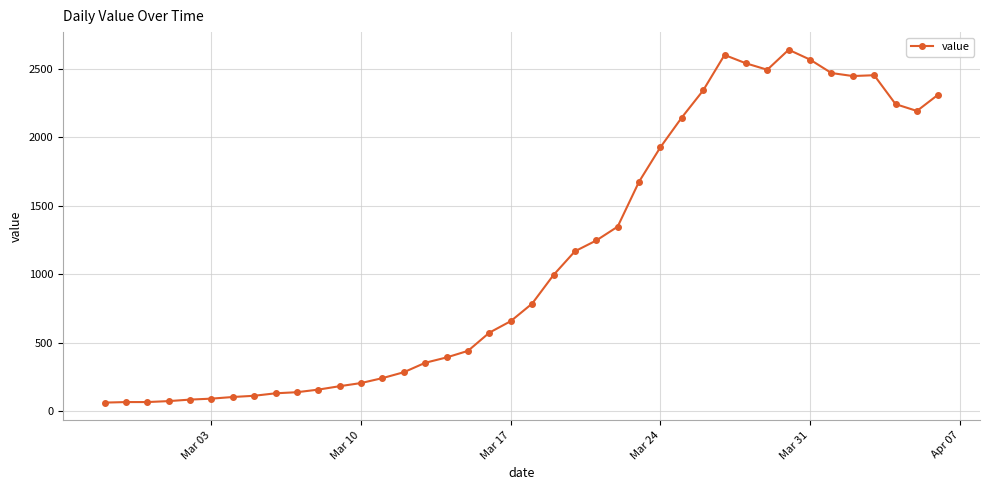

What is the value of the 5th point from the left?

83